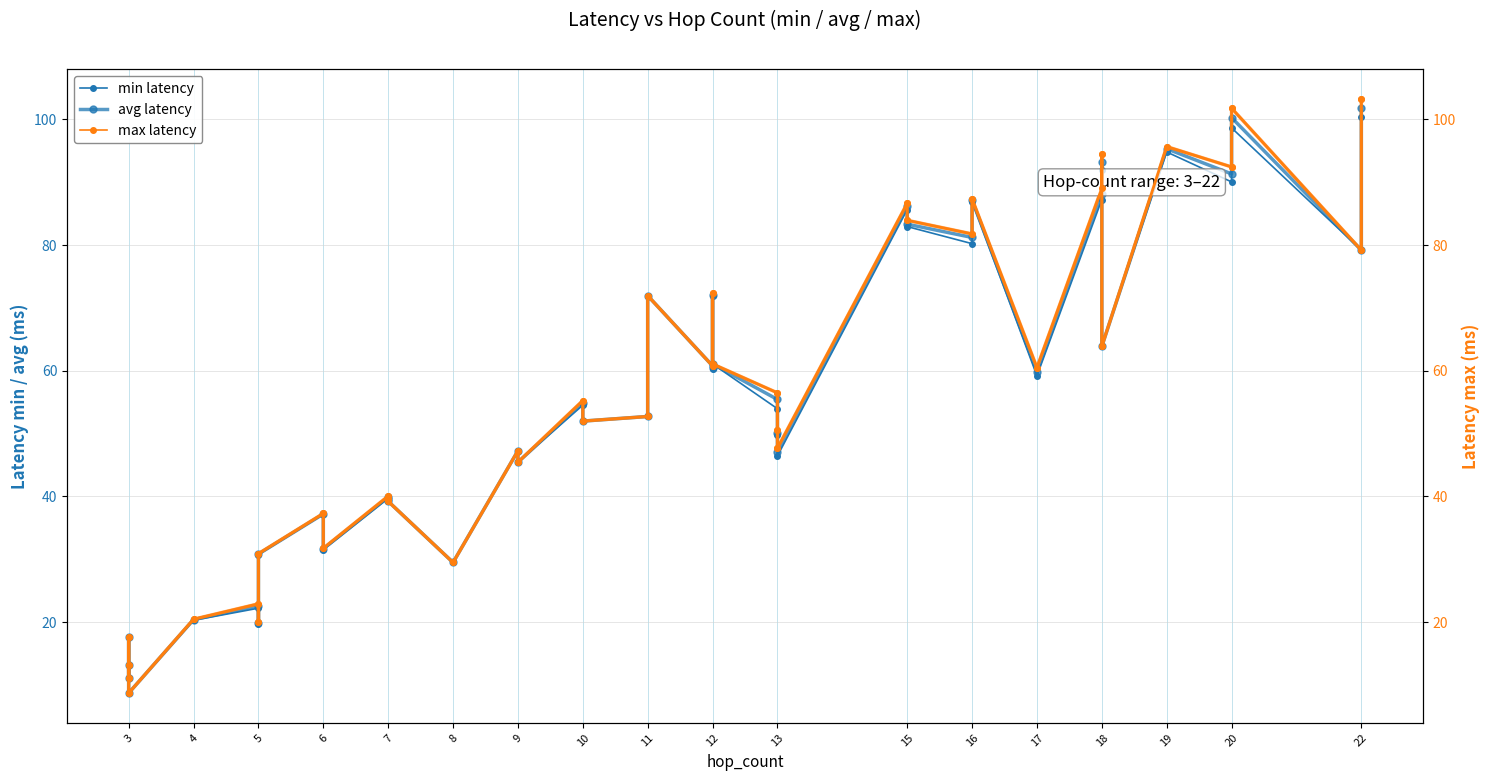

True or false: min latency and max latency (smooth) cross at least once.

False